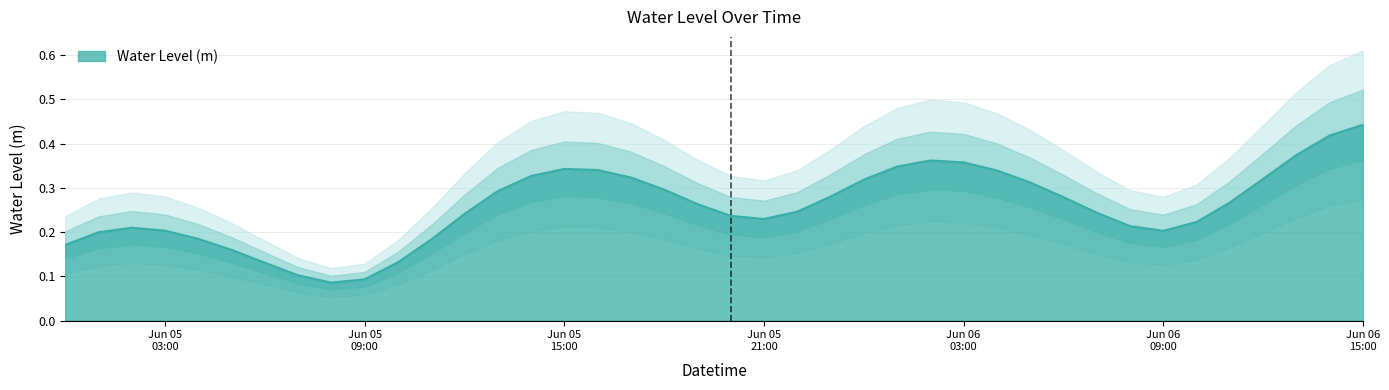

What is the difference between the values at 2023-06-05 08:00:00 and 2023-06-05 00:00:00?

0.1